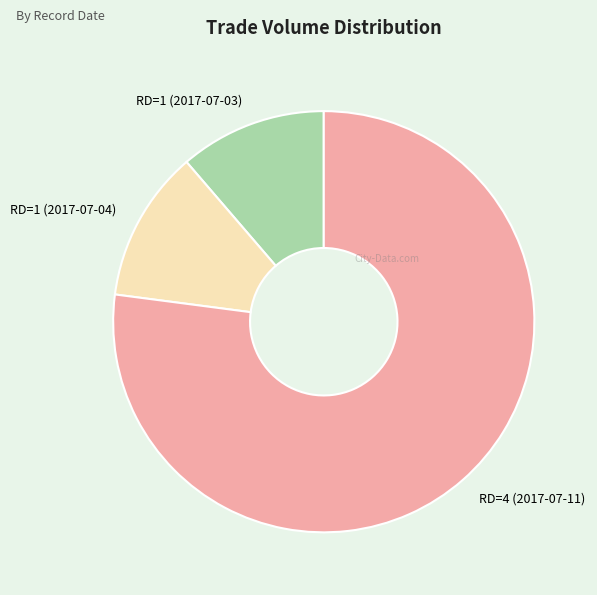

Is the sum of RD=1 (2017-07-04) and RD=4 (2017-07-11) greater than half?

Yes